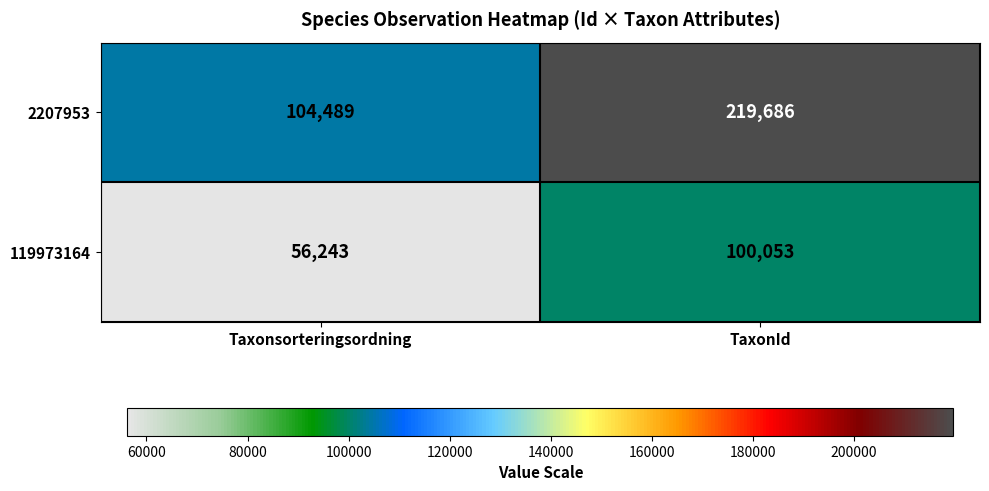

At how many categories does at least one series exceed 217344?

1